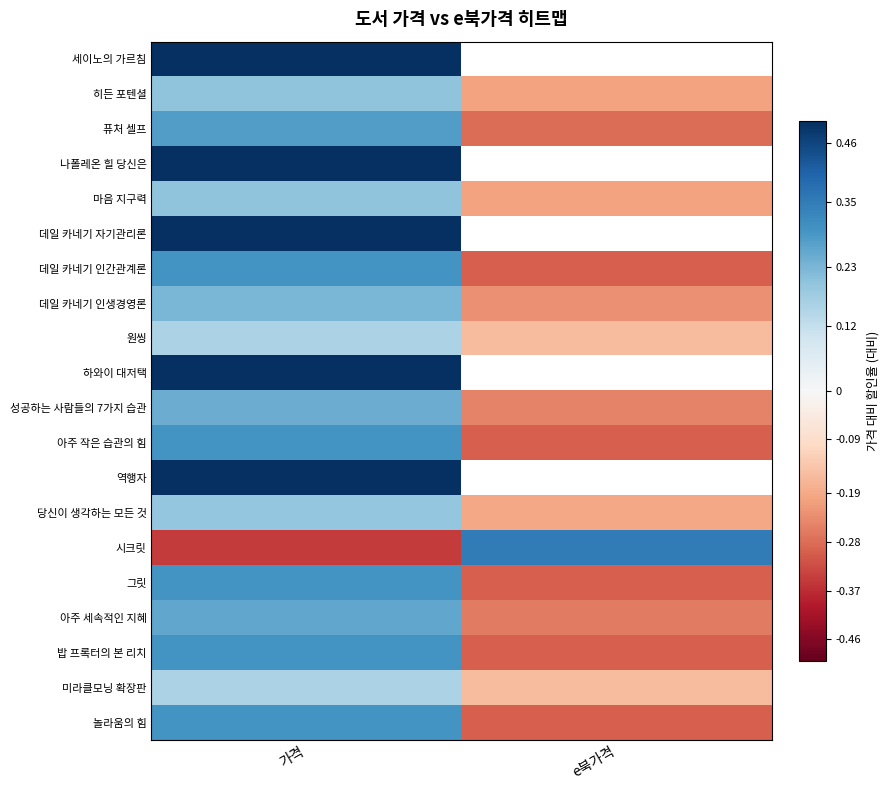

How many values in 세이노의 가르침 are above zero?

1